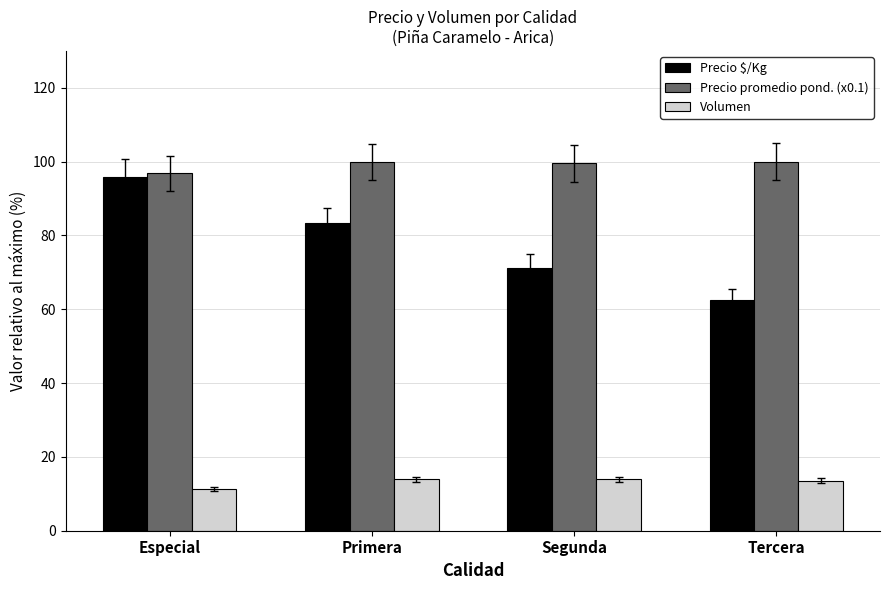

List the series in order of their overall mean, highest first.

Precio promedio pond. (x0.1), Precio $/Kg, Volumen